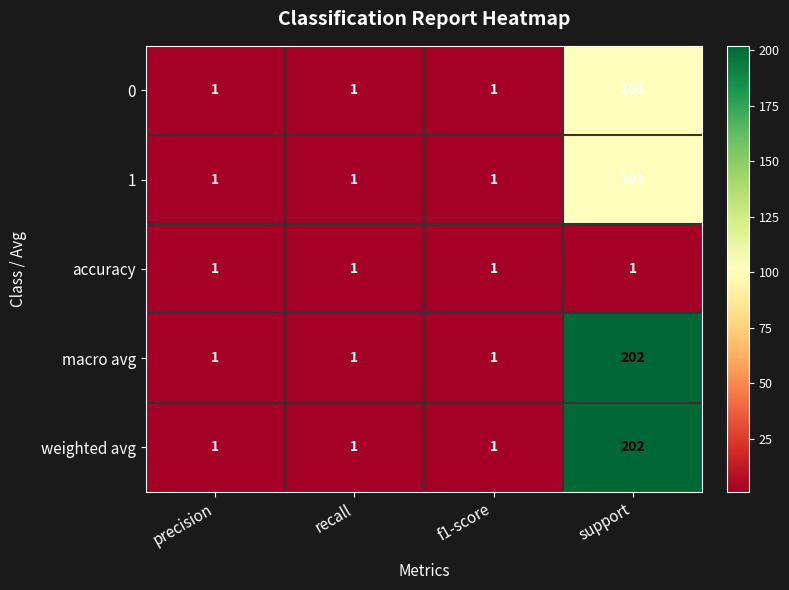

What value does the macro avg series have at support?

202